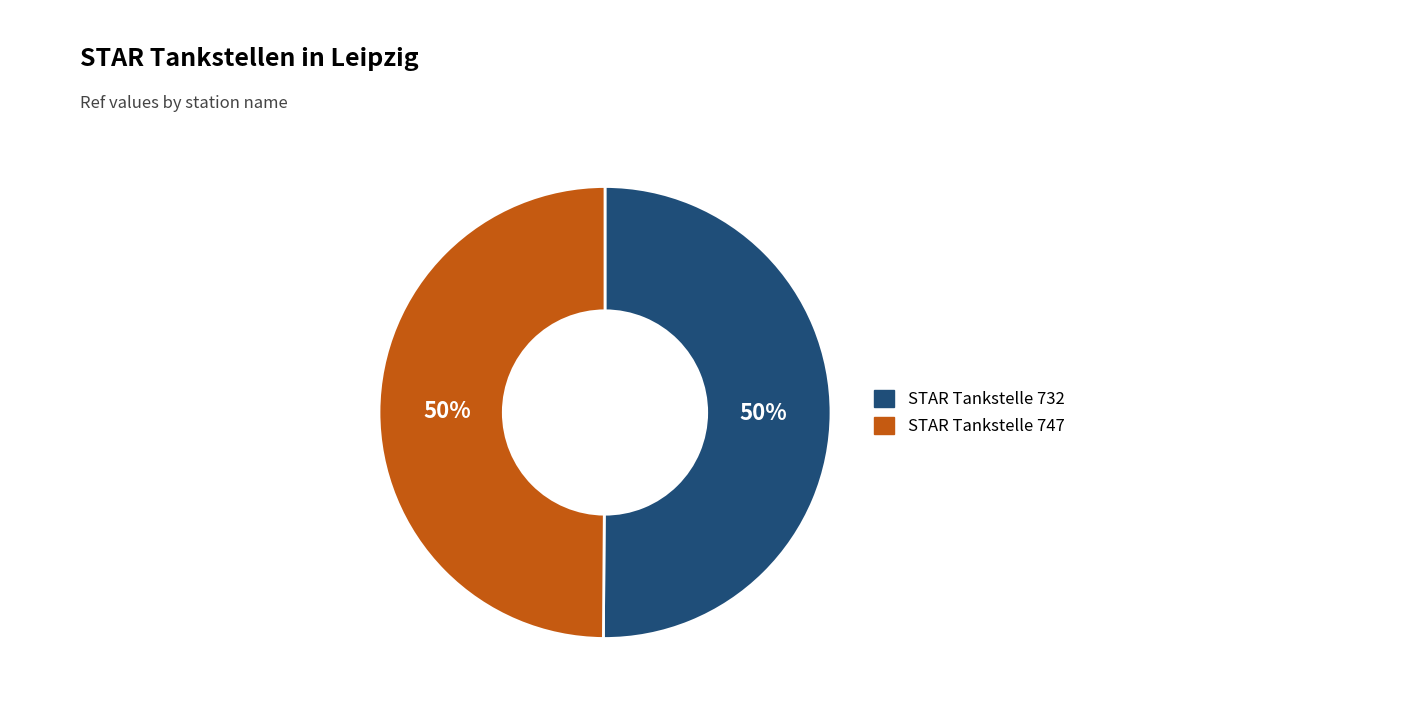

What is the ratio of the value at STAR Tankstelle 732 to the value at STAR Tankstelle 747?

1.0